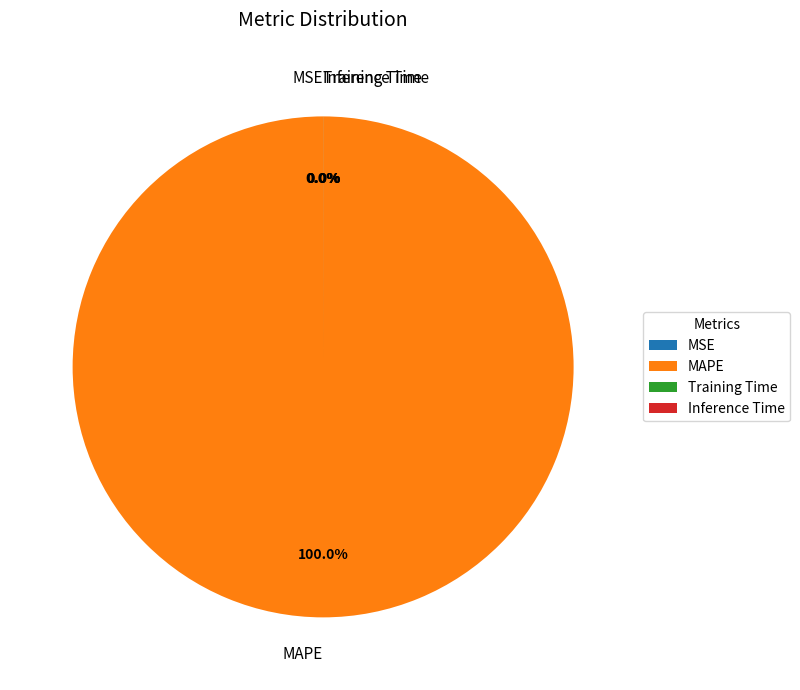

Is Training Time the majority of the pie?

No